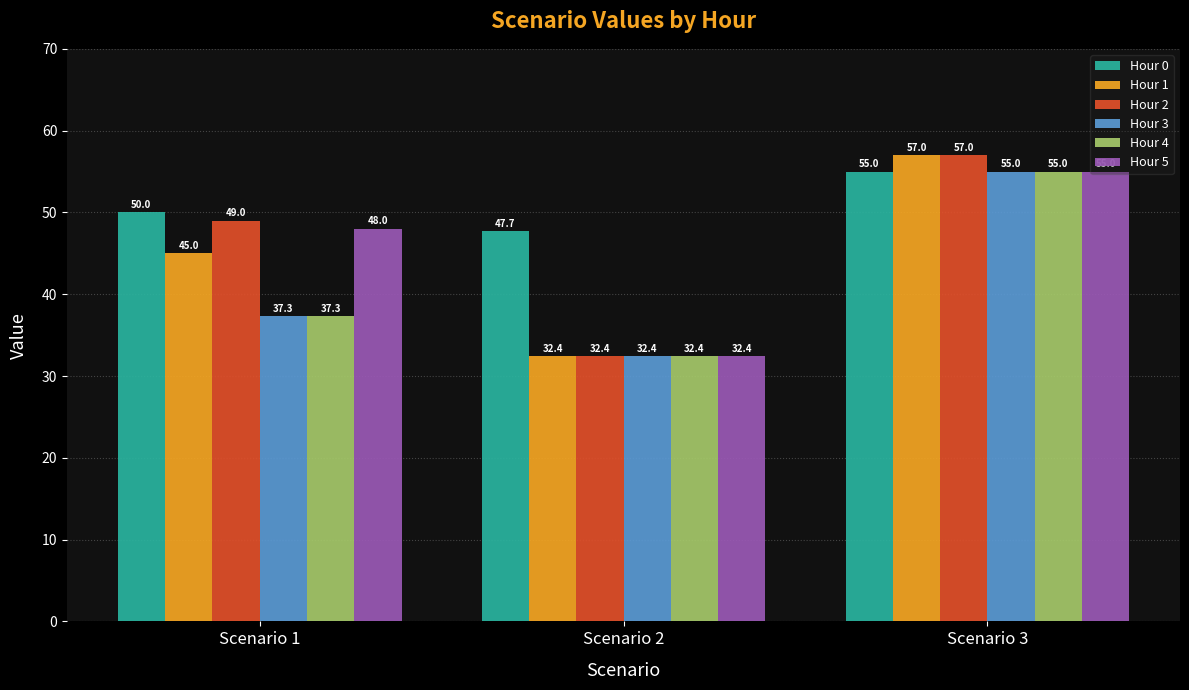

Rank the categories by Hour 1 value from lowest to highest.

Scenario 2, Scenario 1, Scenario 3